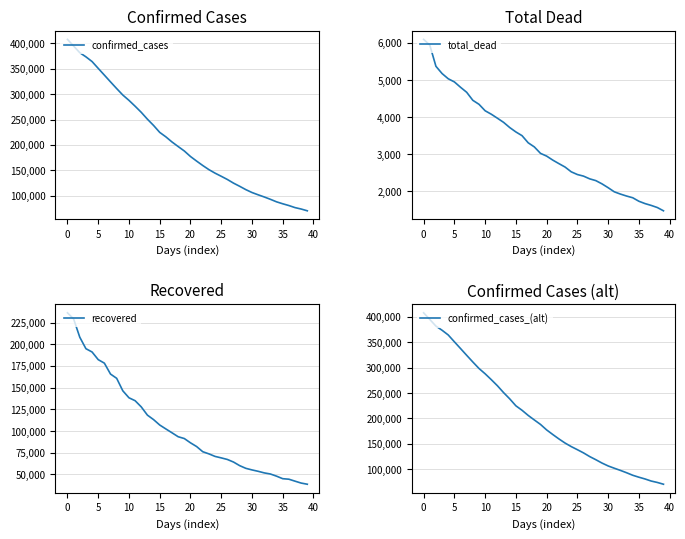

Is the value of total_dead at 22 greater than the value of confirmed_cases_(alt) at 36?

No